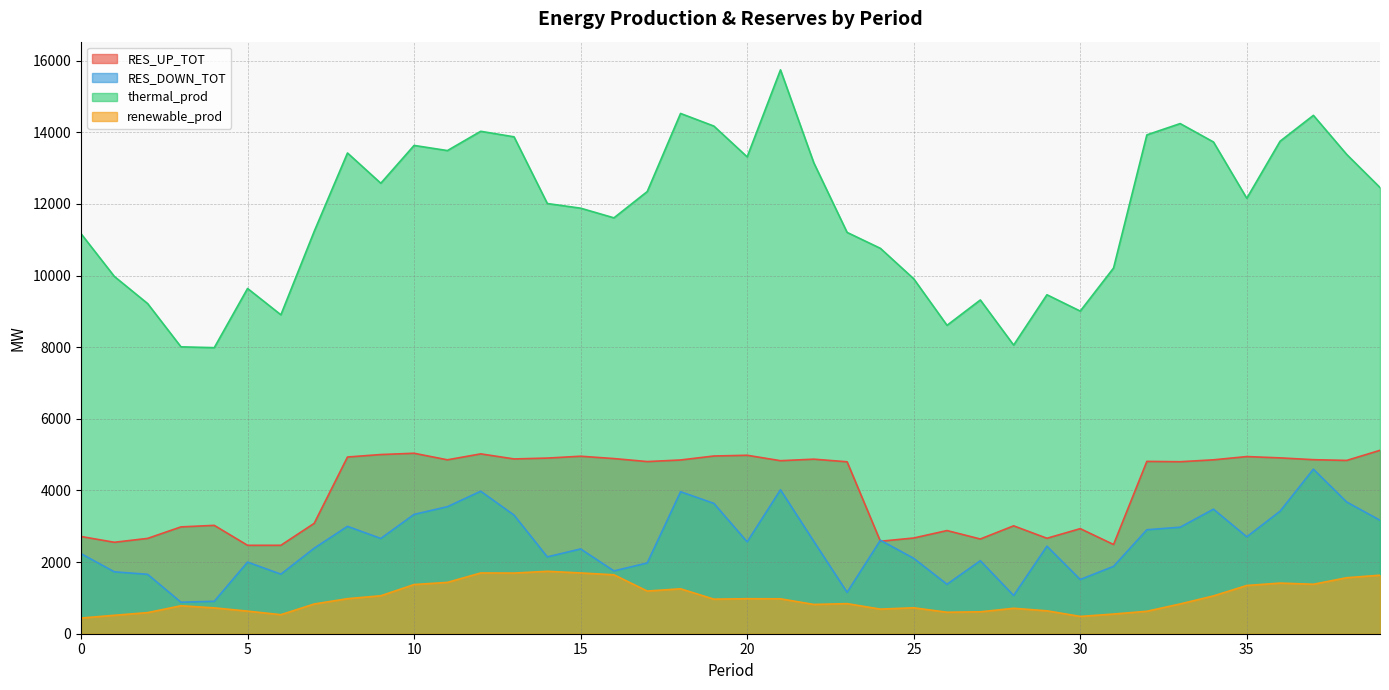

How many distinct data groups are displayed?

4